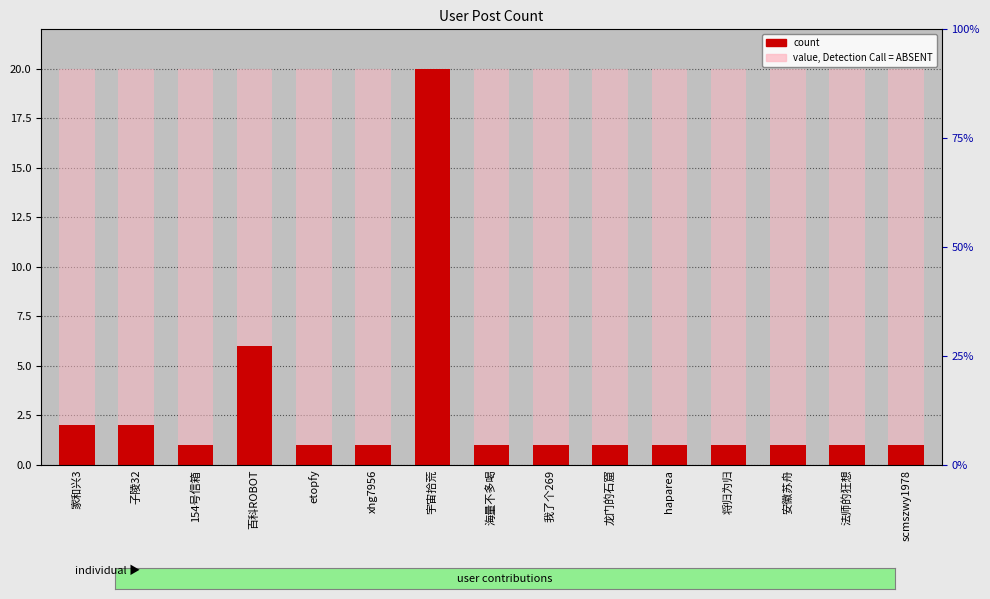

What is the value of the count bar at the 9th from the left?

1